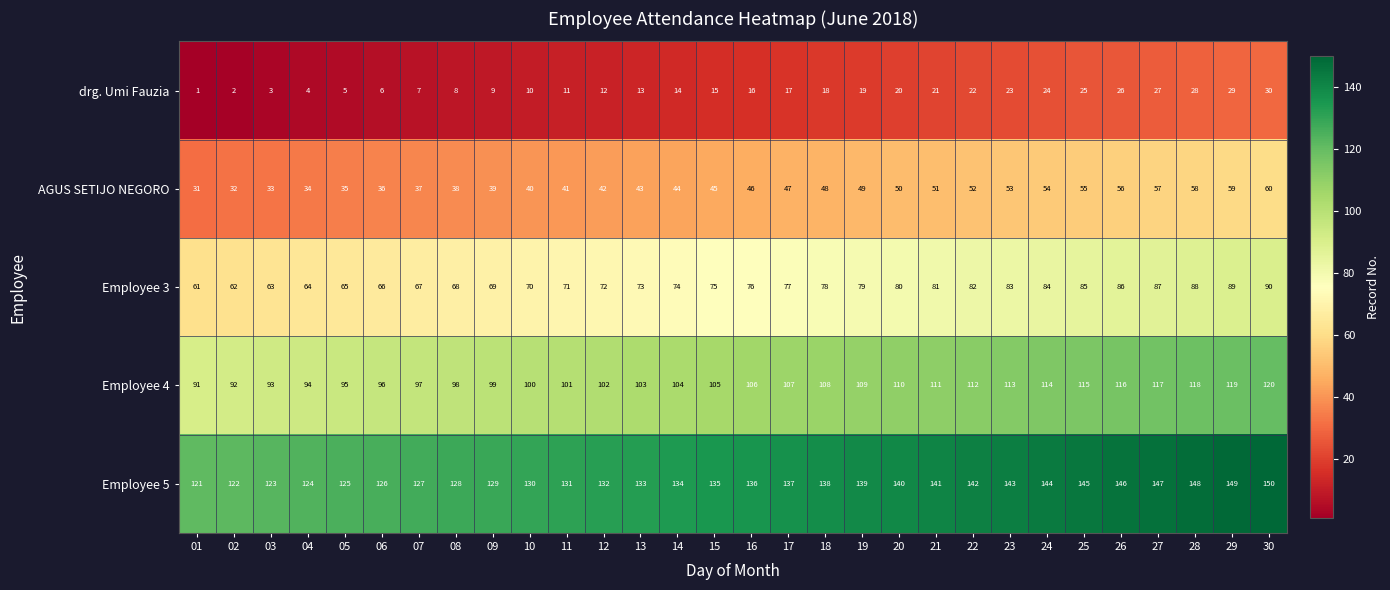

Which label corresponds to the largest value in the chart?

30